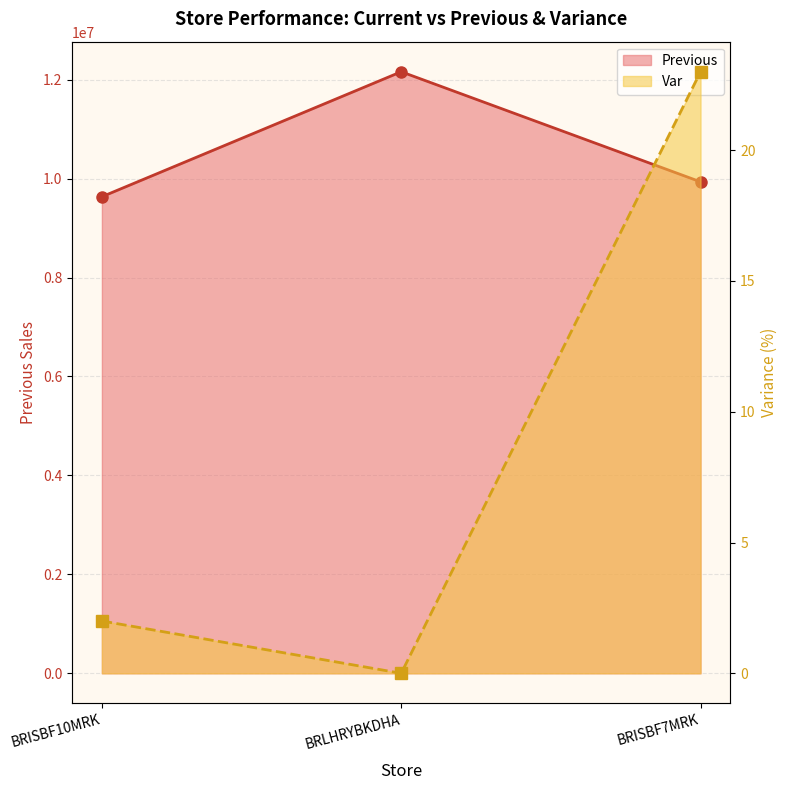

What is the total value across all series at BRISBF10MRK?

9634039